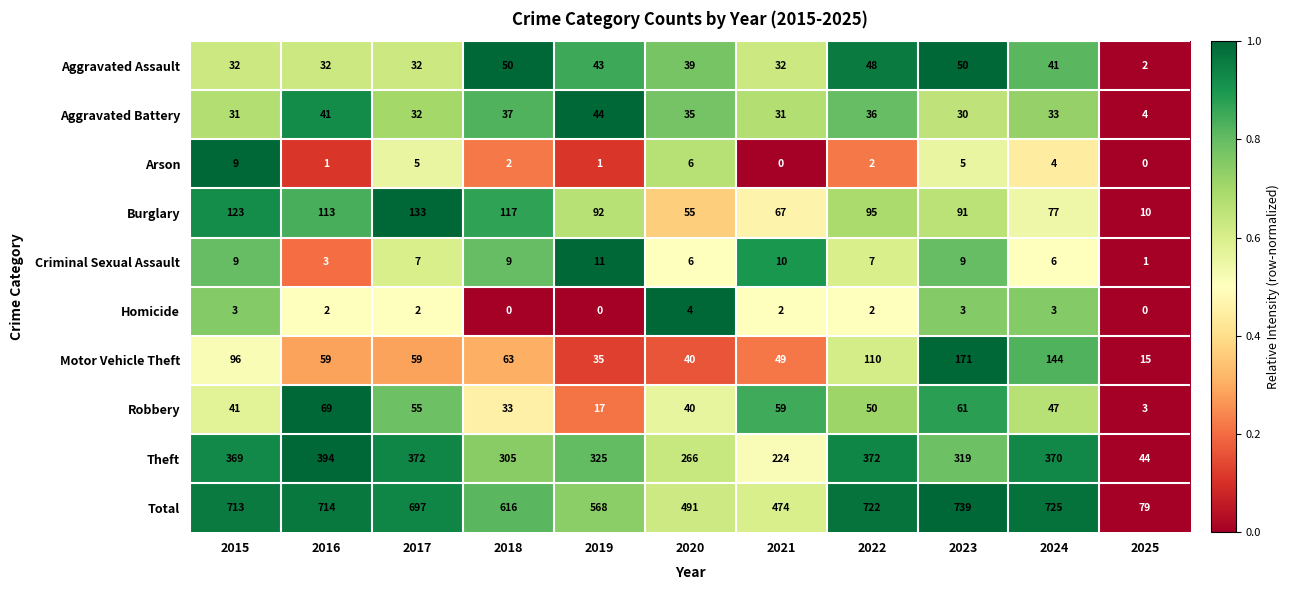

Which series has the largest total across all categories?

Total